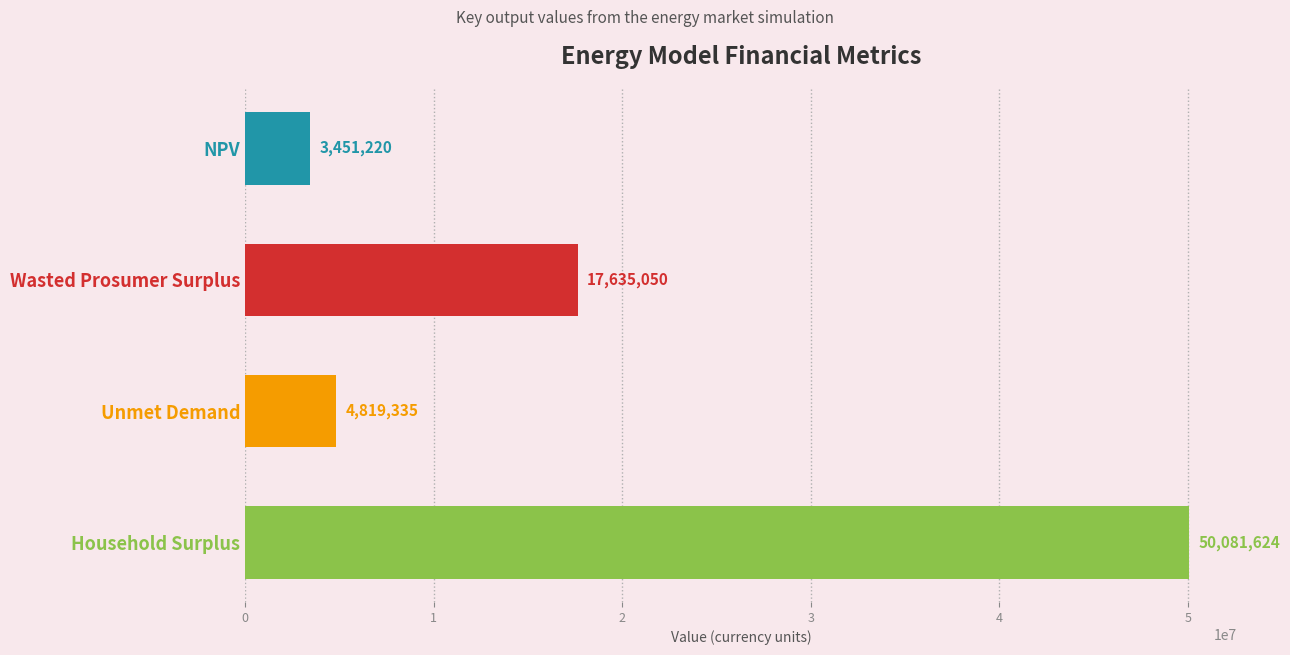

What is the maximum value shown in the chart?

50081623.9